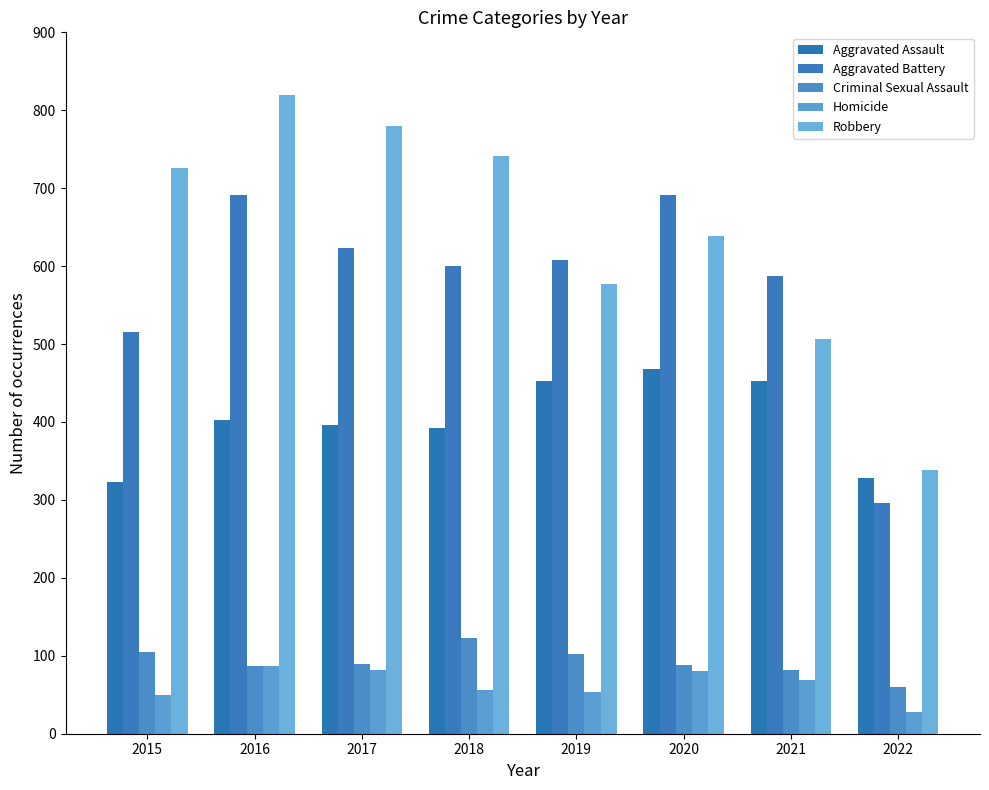

What is the smallest value displayed?

28